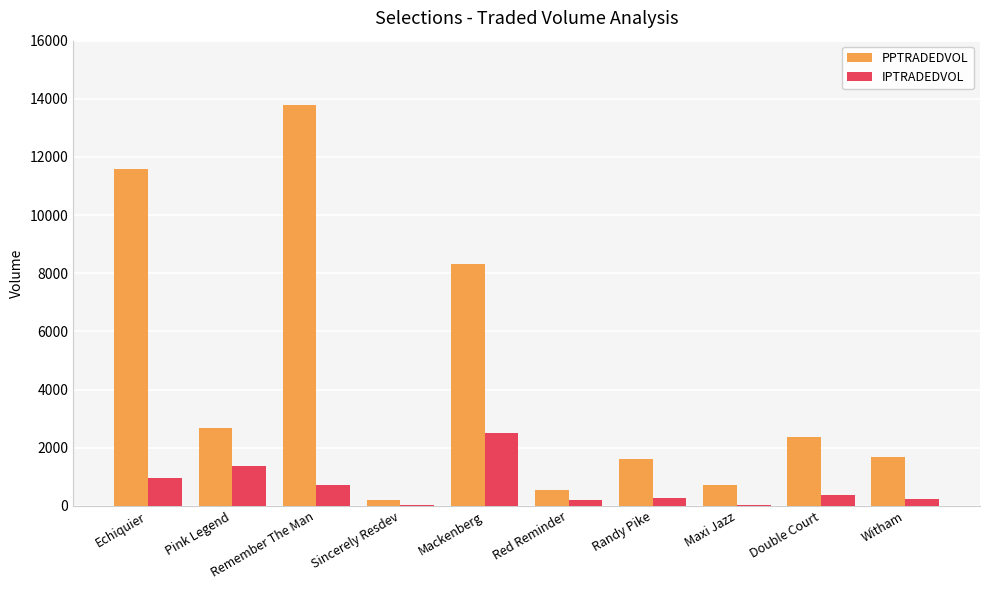

Which series changed the most between Mackenberg and Red Reminder?

PPTRADEDVOL